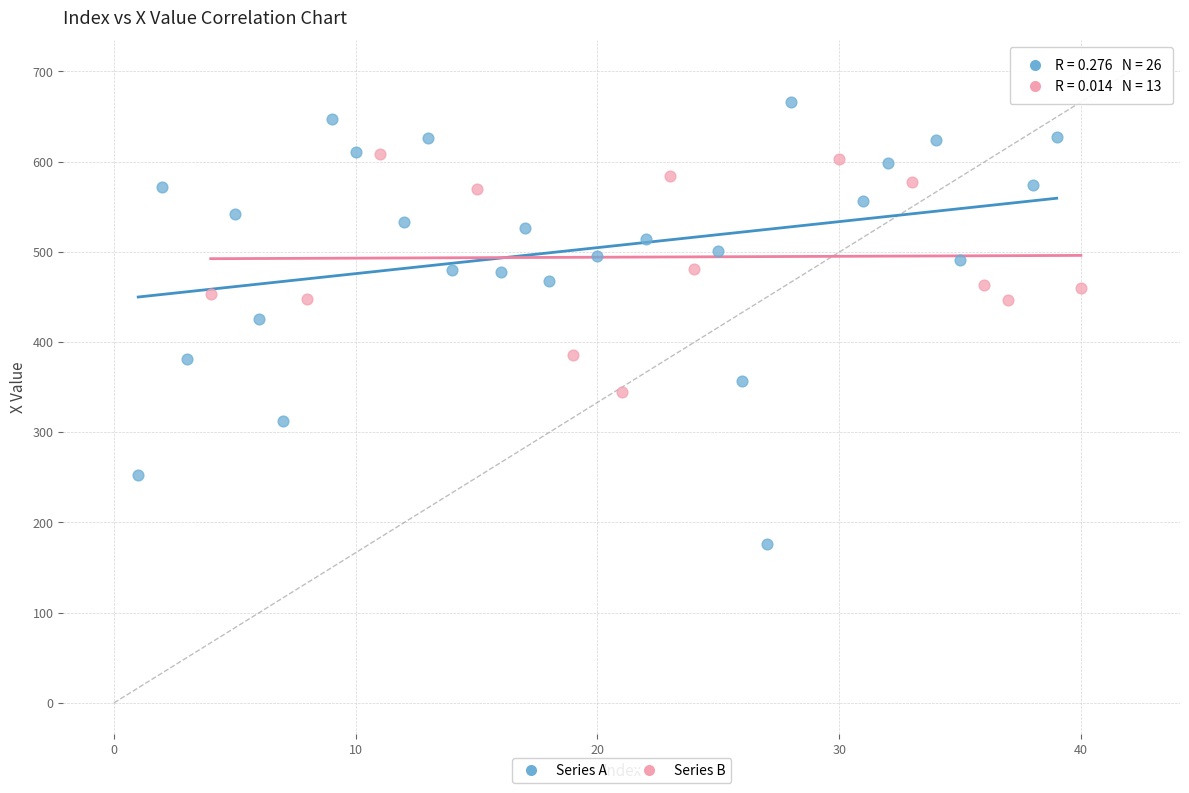

Which series reaches the maximum Y coordinate?

Series A